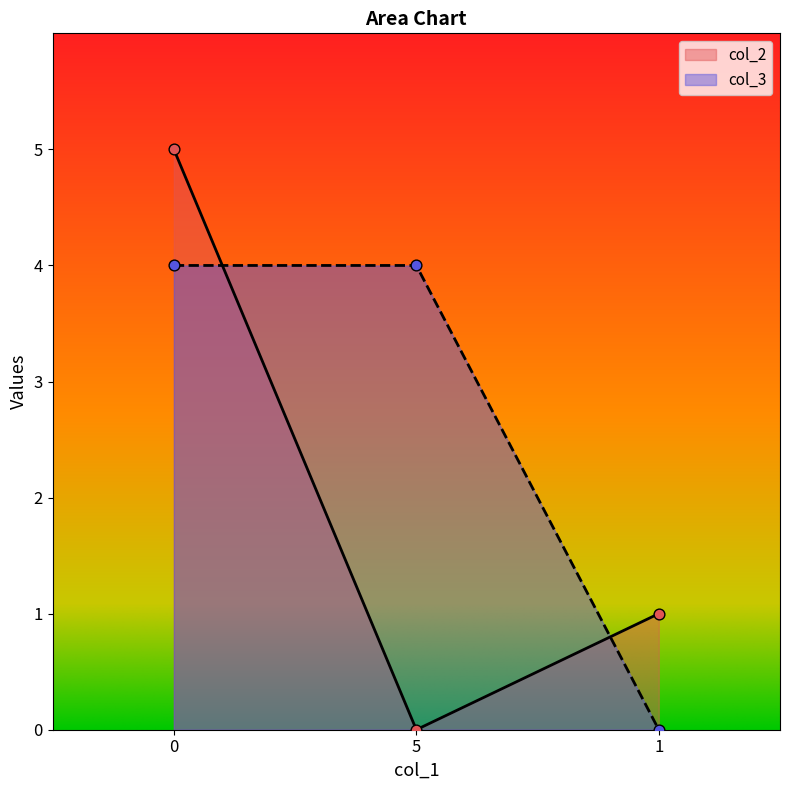

Which series reaches the maximum Y coordinate?

col_2